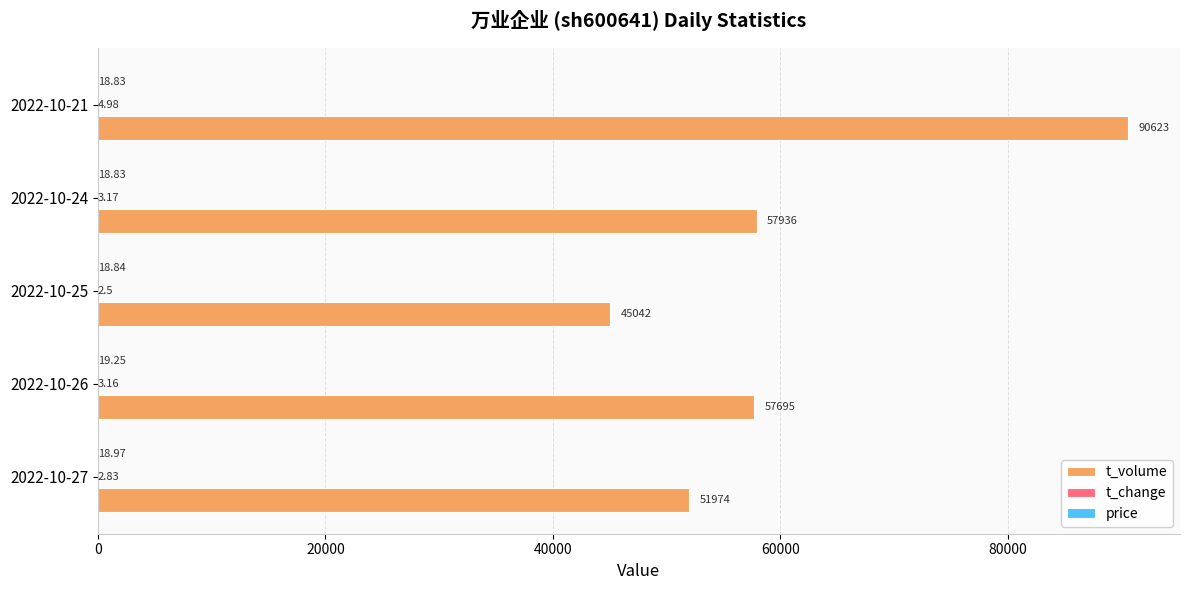

What is the maximum value shown in the chart?

90623.0